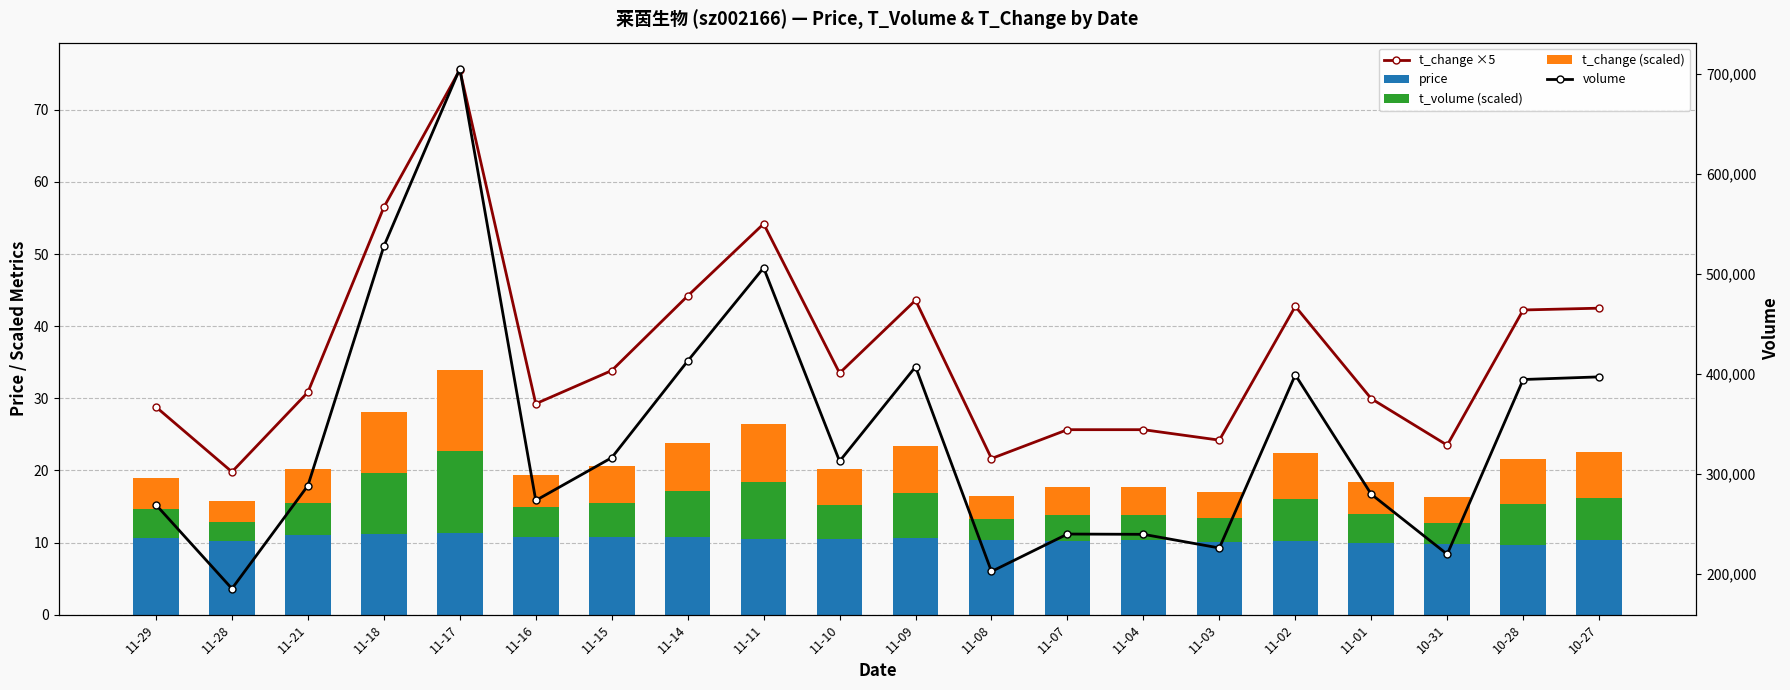

What position from the left is 11-15?

7